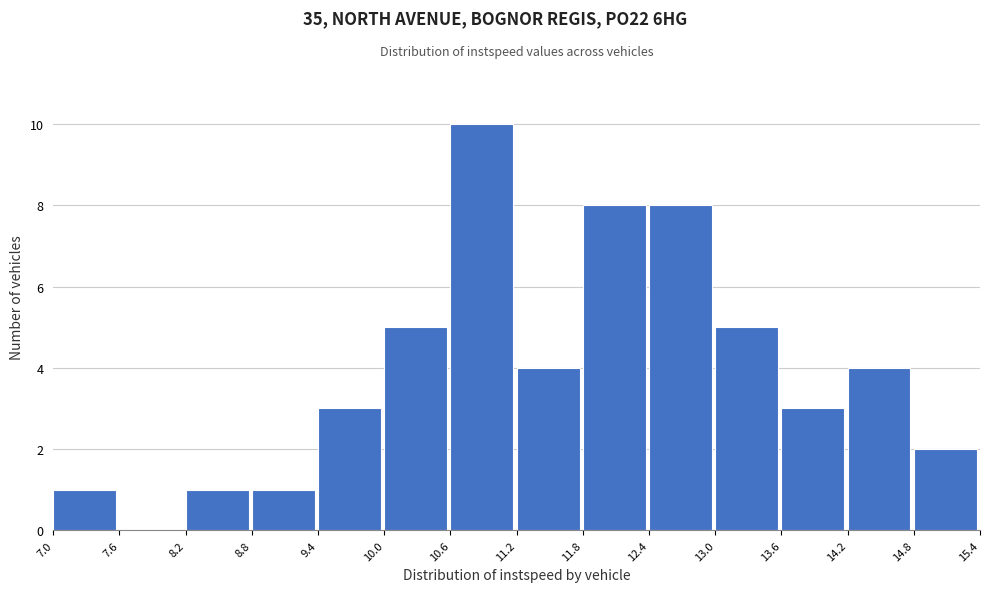

Reading left to right, transcribe this chart: for each bar, give the range it covers on the x-axis and its height. The values are not printed on the chart, so give them approximately, as read against the axis.

7.0 to 7.6: 1
7.6 to 8.2: 0
8.2 to 8.8: 1
8.8 to 9.4: 1
9.4 to 10.0: 3
10.0 to 10.6: 5
10.6 to 11.2: 10
11.2 to 11.8: 4
11.8 to 12.4: 8
12.4 to 13.0: 8
13.0 to 13.6: 5
13.6 to 14.2: 3
14.2 to 14.8: 4
14.8 to 15.4: 2